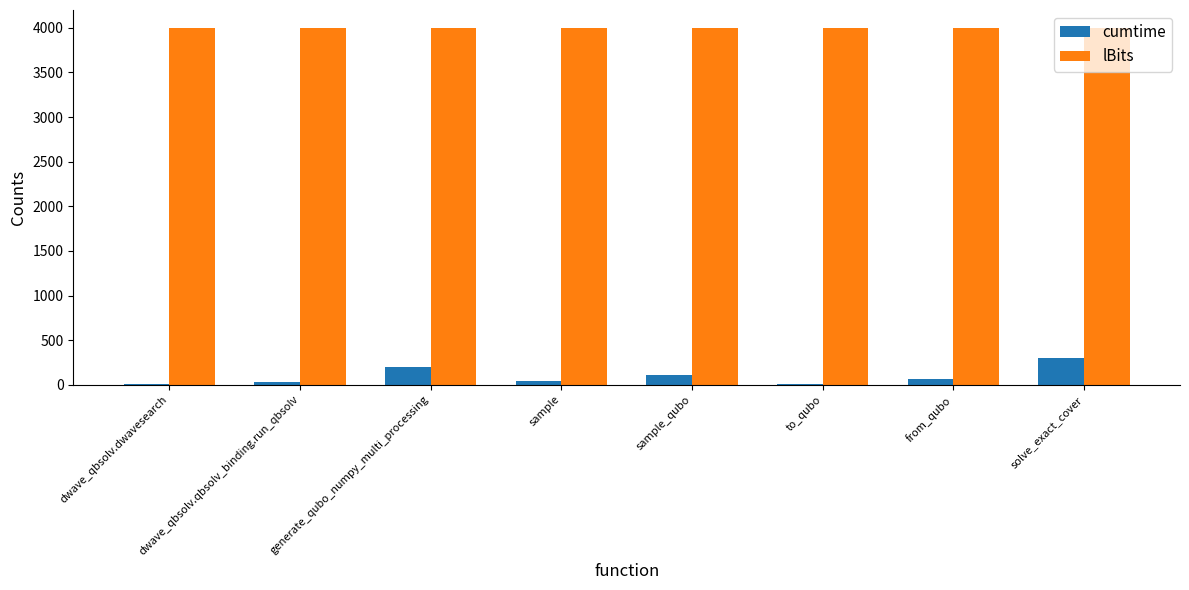

Is it true that lBits equals 6638.3 at to_qubo?

False